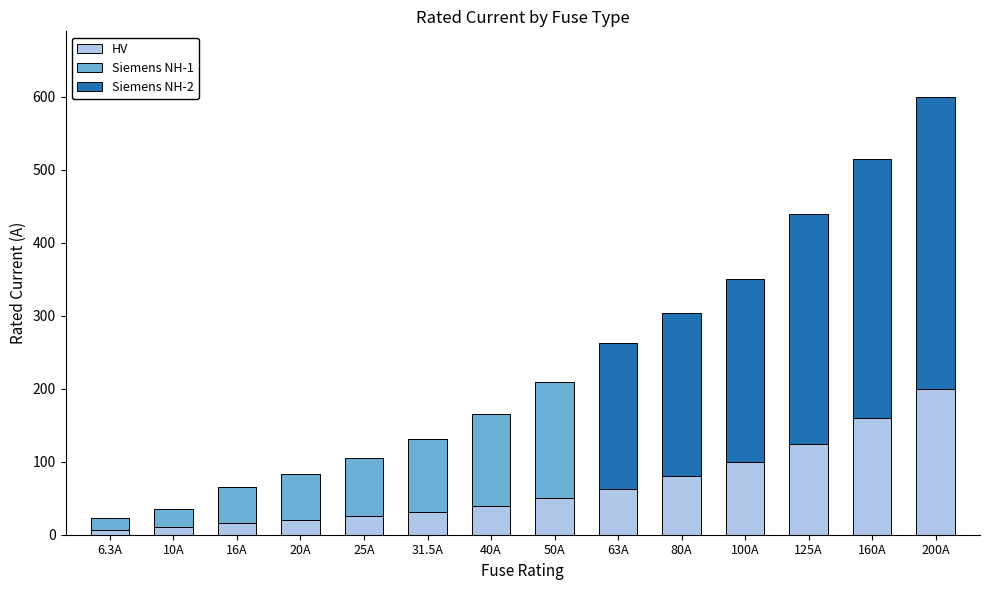

At which category is the sum across all series the highest?

200A